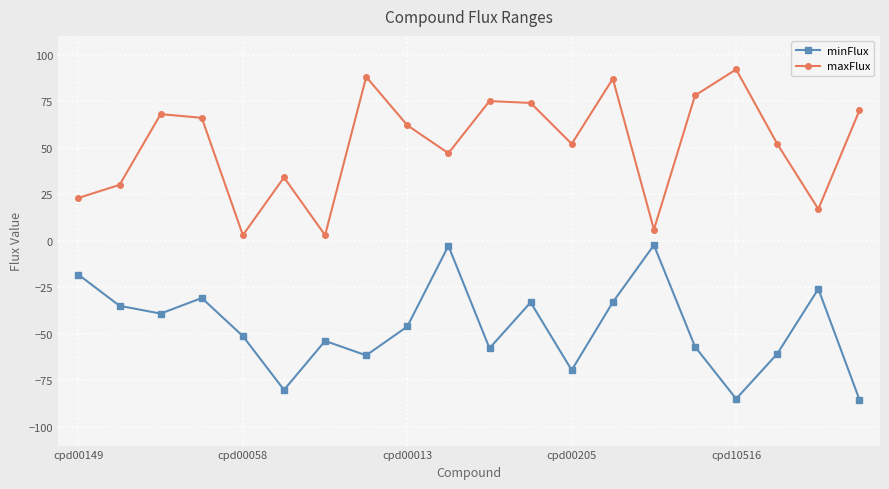

What is the maximum value for maxFlux?

92.0